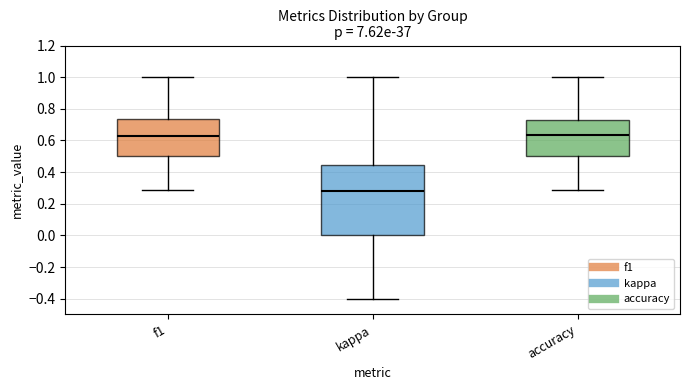

Which box has the lowest median line?

kappa